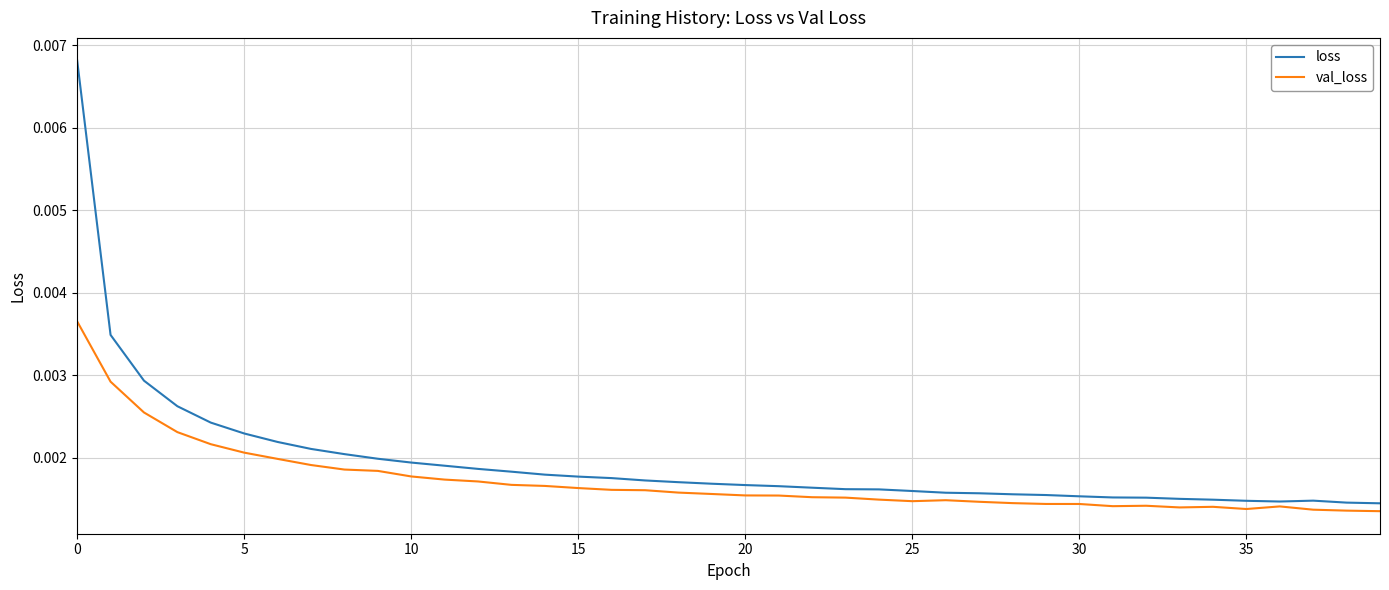

Which series has the widest spread of values?

loss